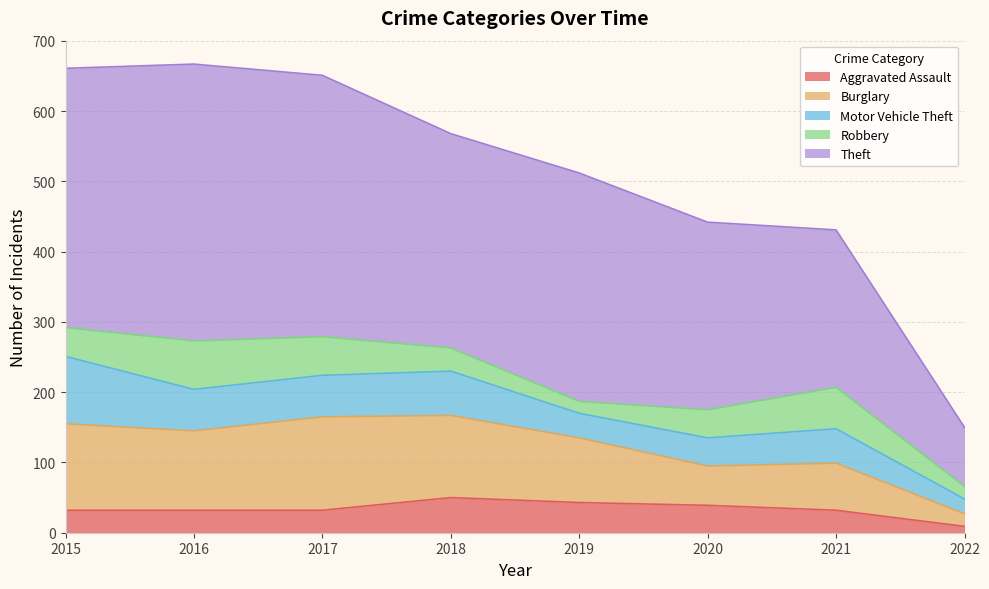

True or false: Burglary and Robbery cross at least once.

False